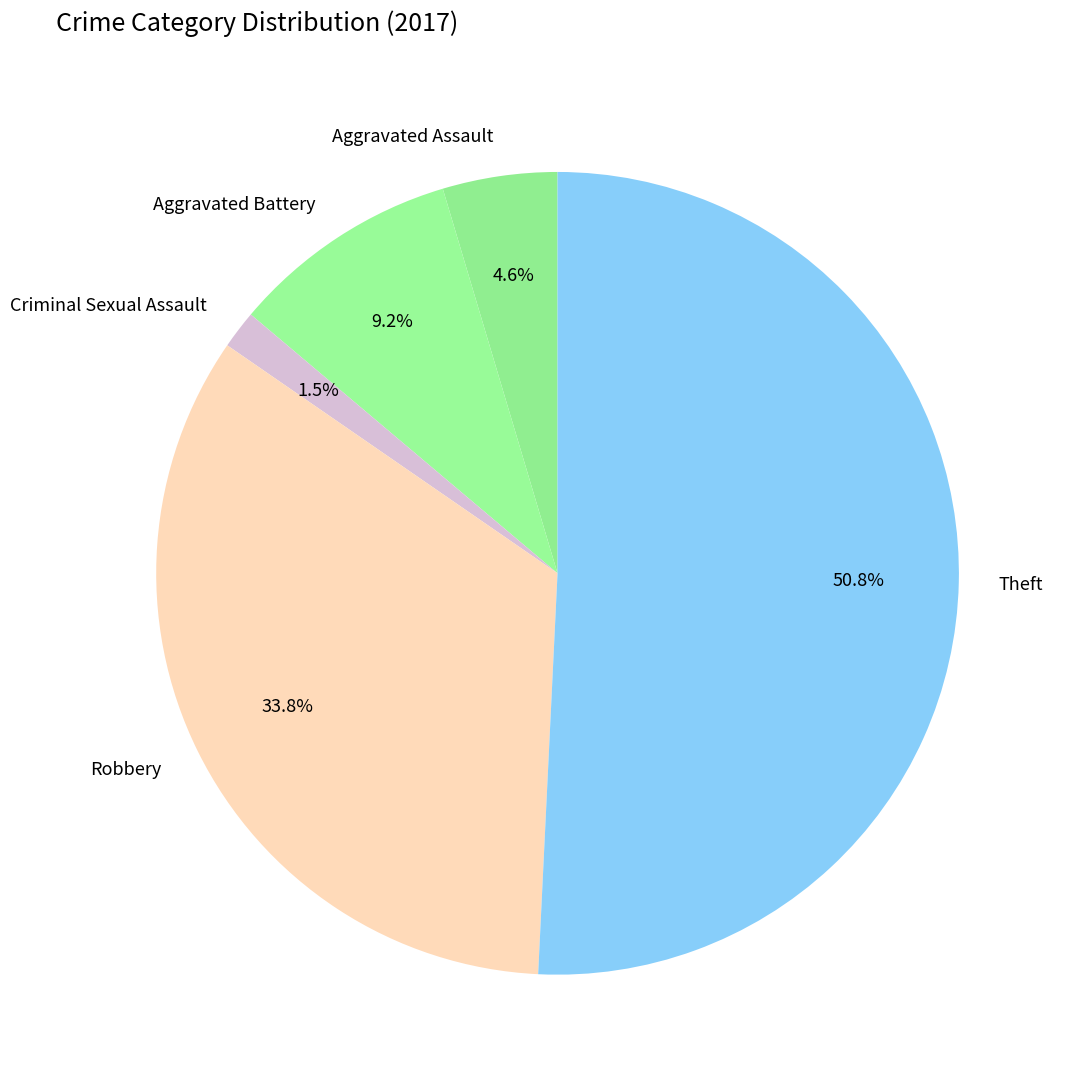

How much of the chart is everything except Aggravated Assault?

95.4%